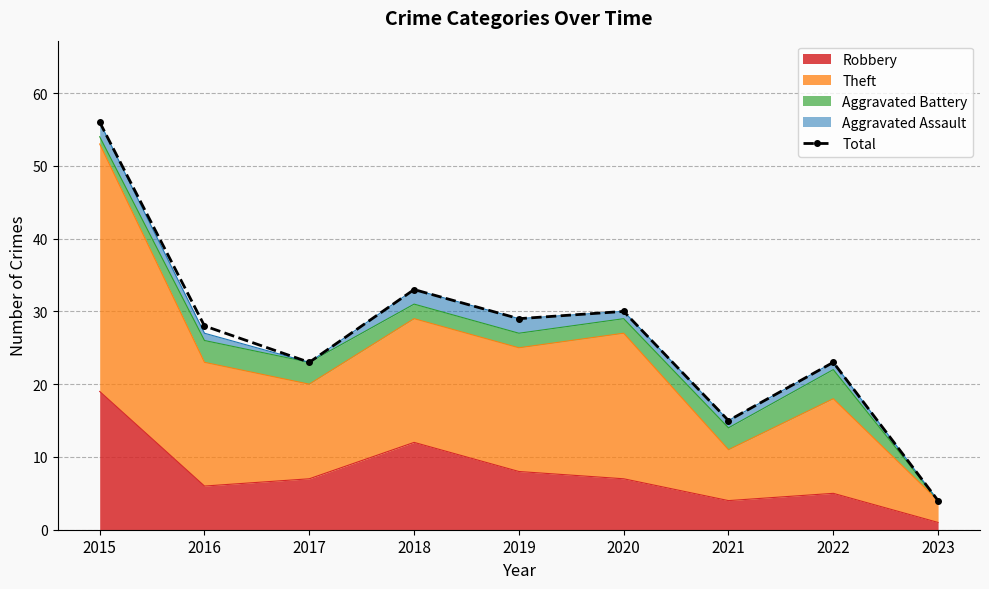

Reading left to right, what are all the values shown in this chart?

2015=56	2016=28	2017=23	2018=33	2019=29	2020=30	2021=15	2022=23	2023=4